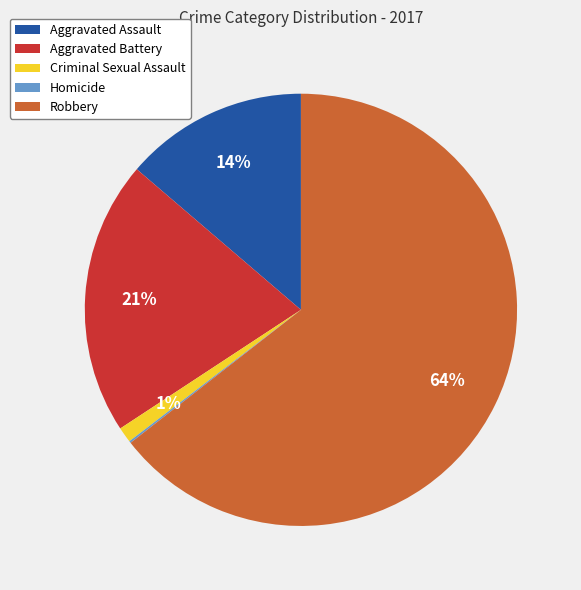

Does Robbery represent more than half of the total?

Yes